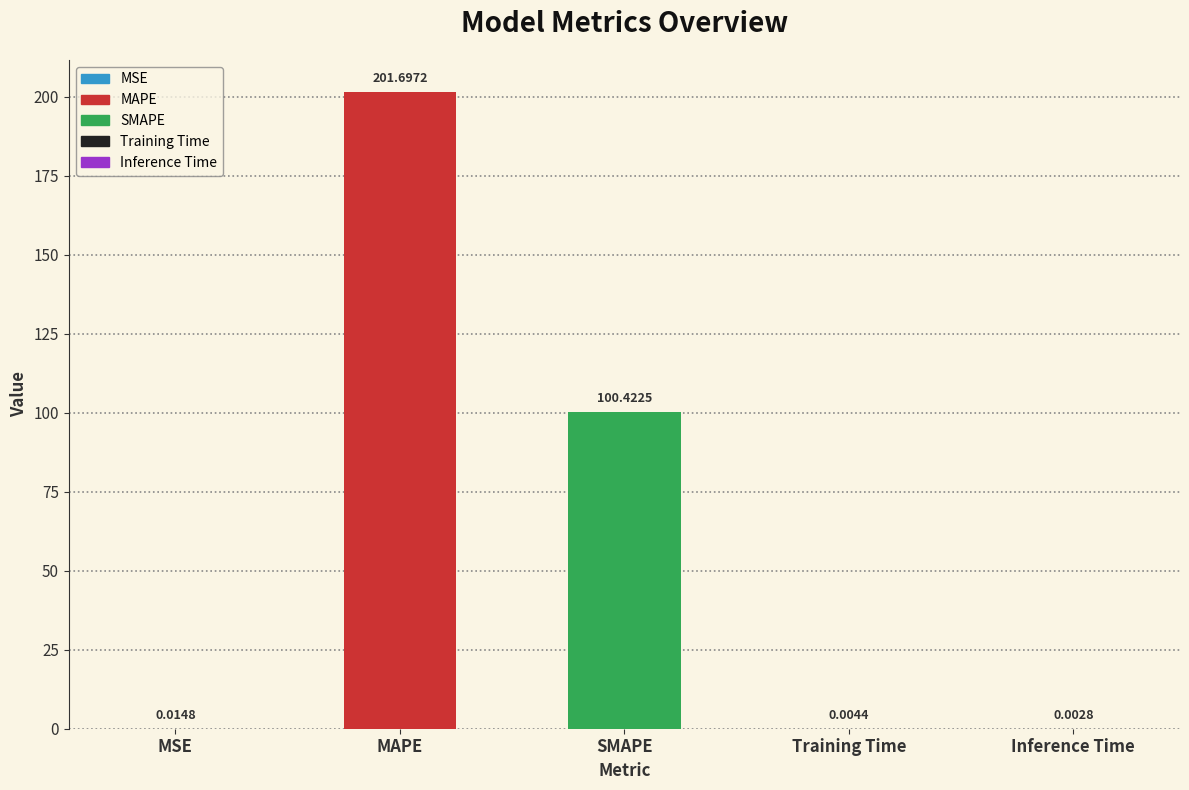

What is the sum of all values?

302.1